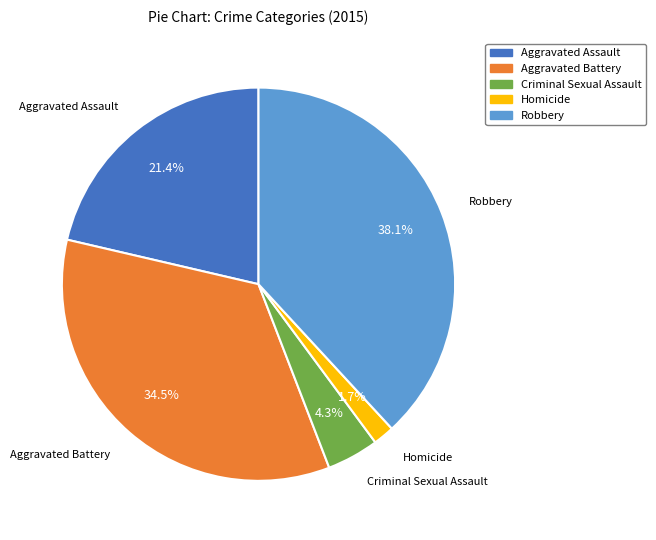

Is Homicide the majority of the pie?

No